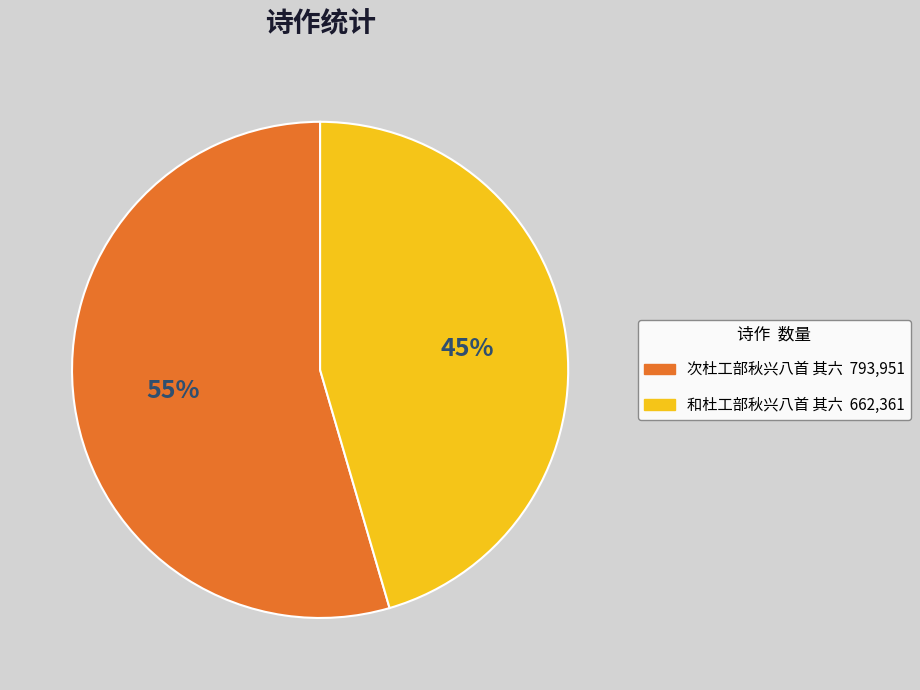

What is the smallest slice in the pie chart?

和杜工部秋兴八首 其六